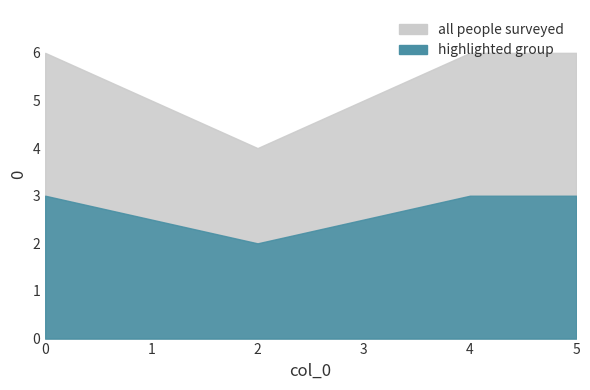

Which category has the lowest value in the all people surveyed series?

2